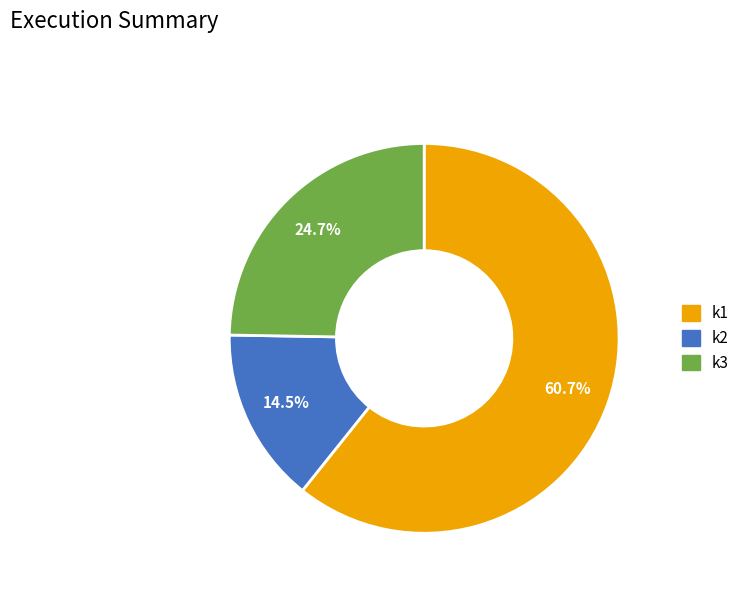

How many slices are in this pie chart?

3